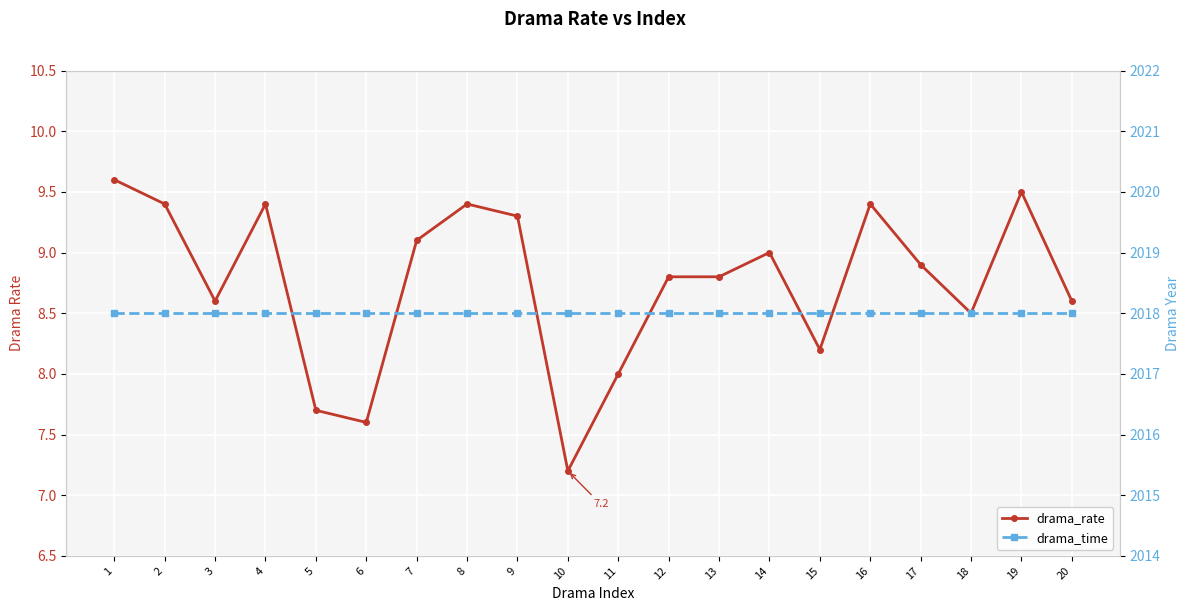

List the series in order of their overall mean, highest first.

drama_time, drama_rate